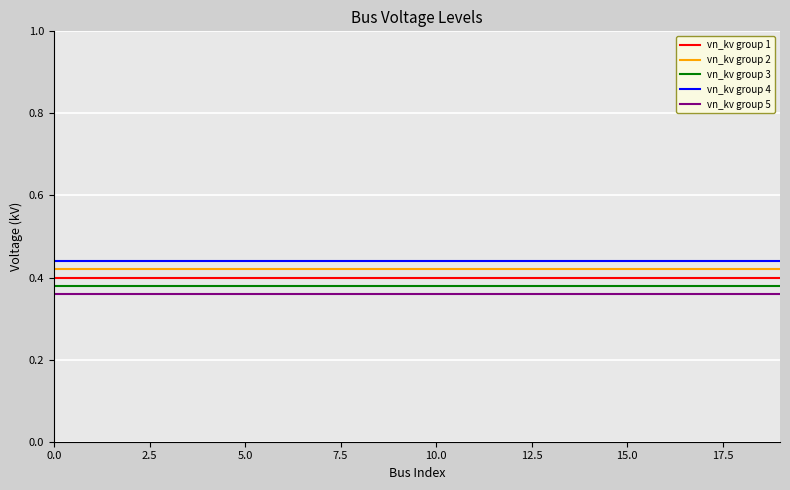

Count the number of categories in the chart.

20